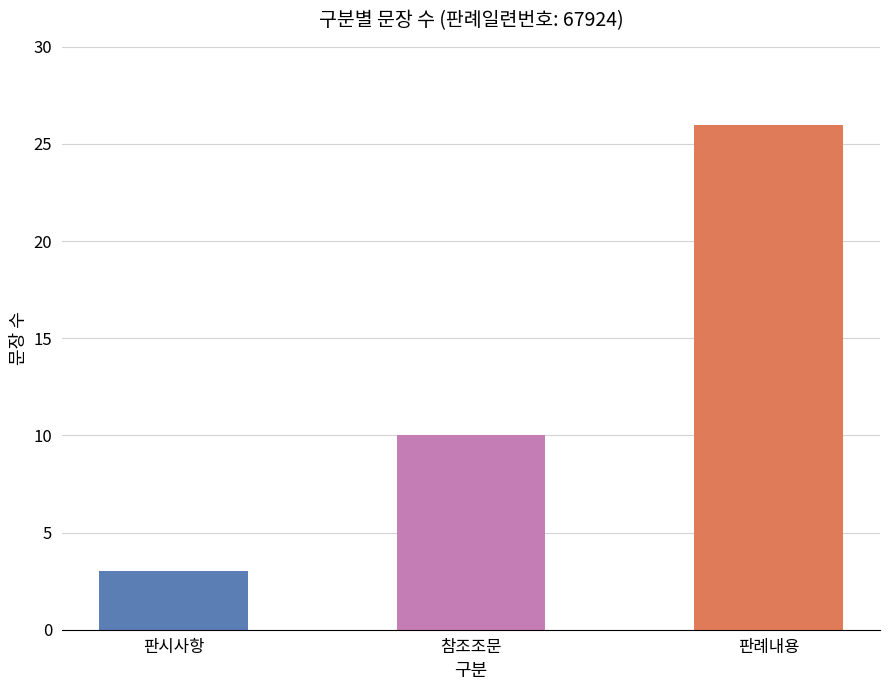

Rank the categories by value from lowest to highest.

판시사항, 참조조문, 판례내용